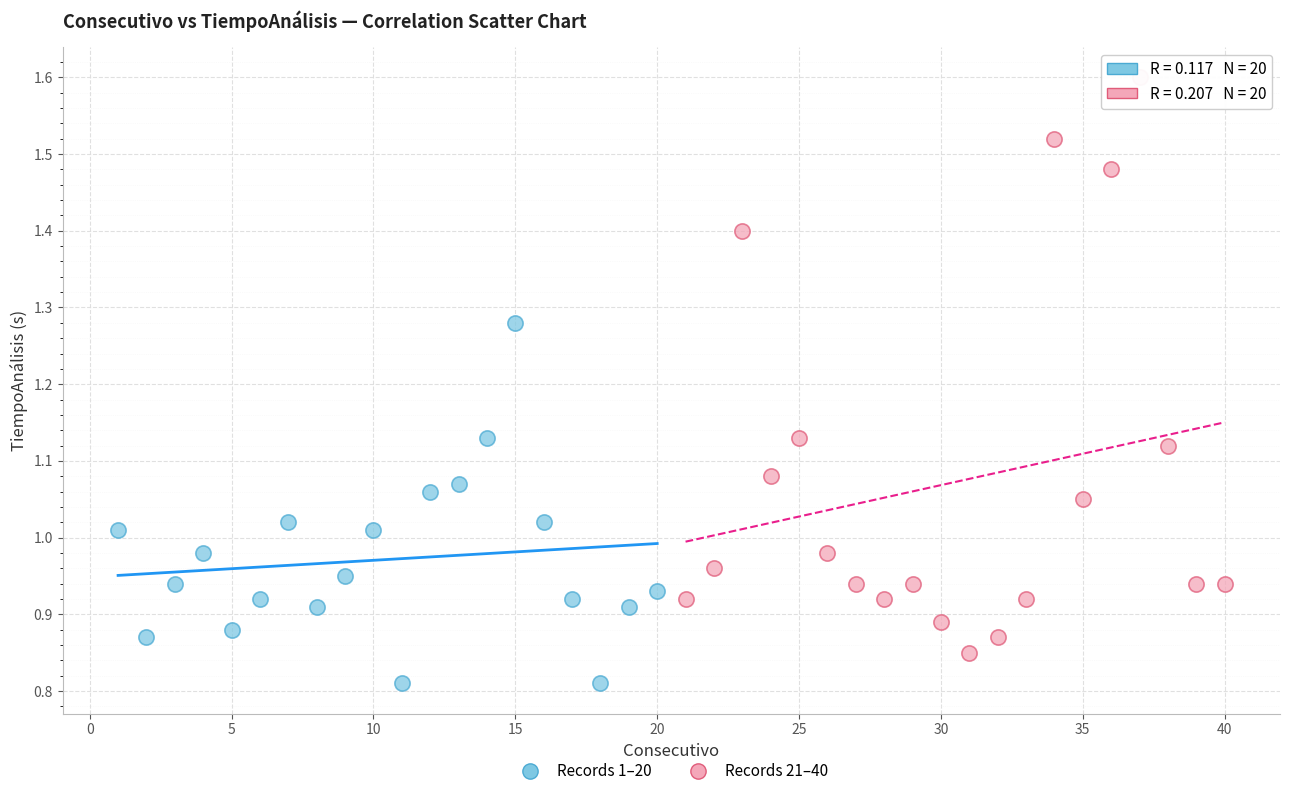

Which series has the widest spread of Y values?

Records 21–40